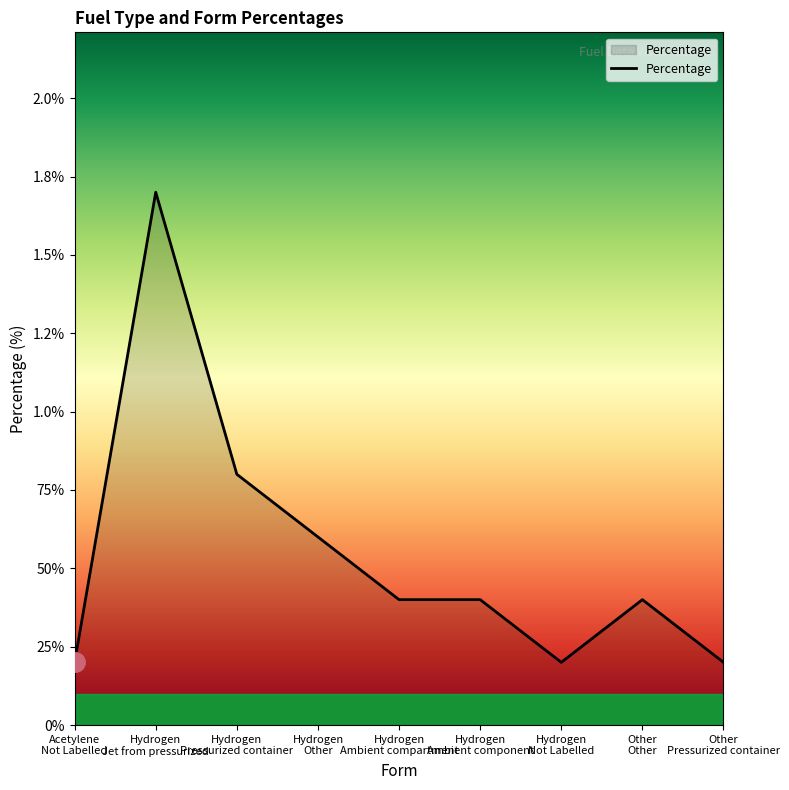

What position from the right is Hydrogen
Other?

6